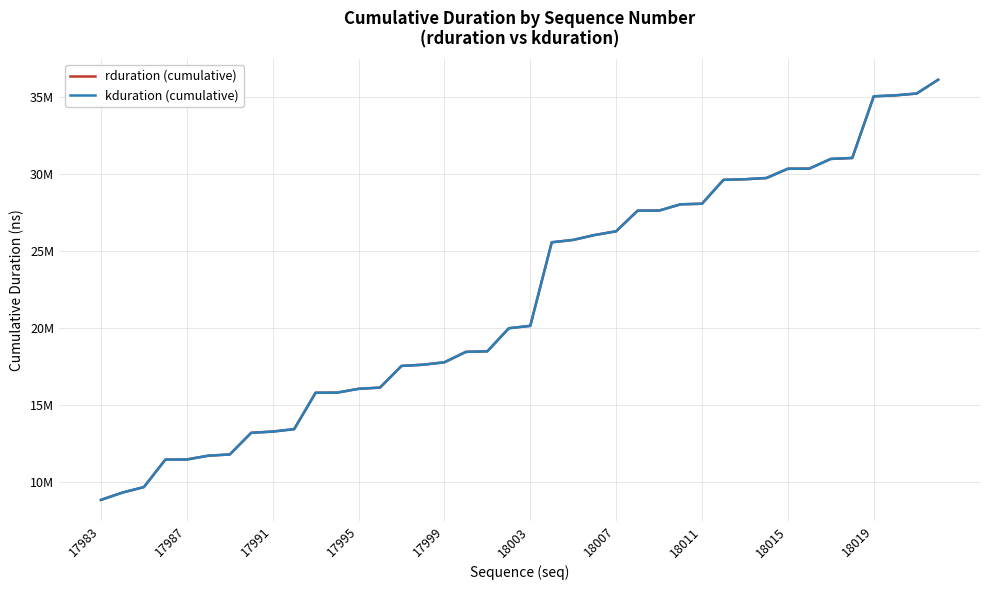

Does the chart display data point markers on the line(s)?

No